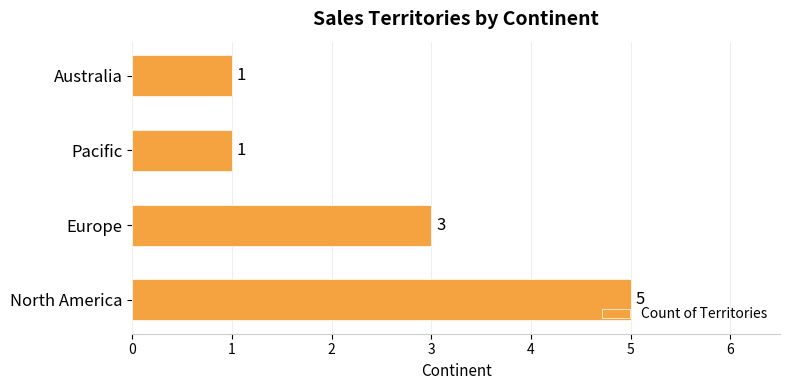

Which has a higher value, Australia or Europe?

Europe